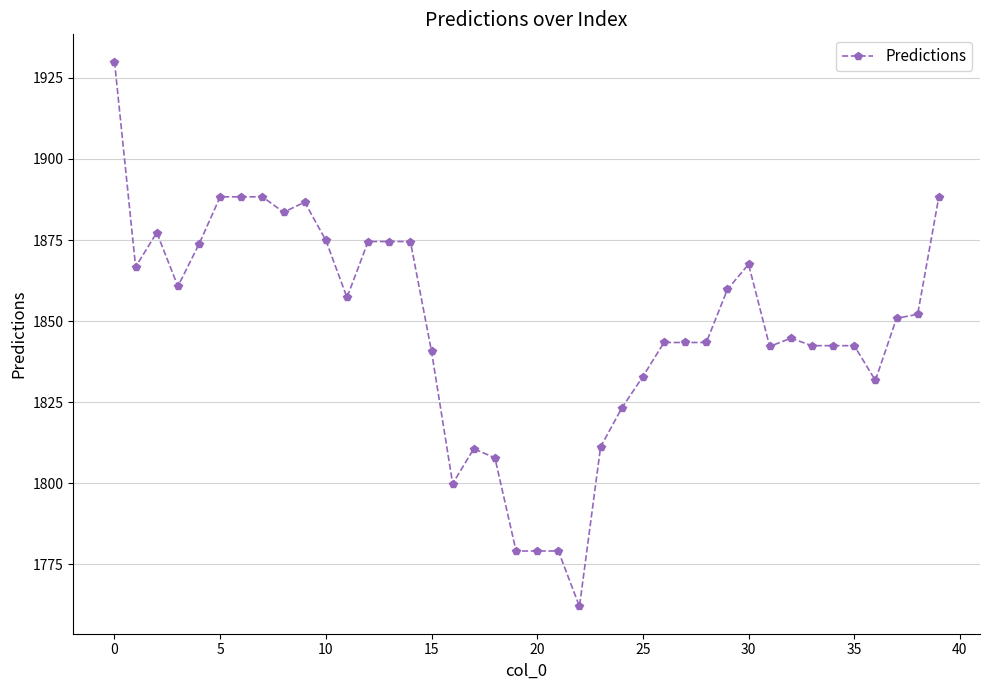

How many lines are shown in the chart?

1